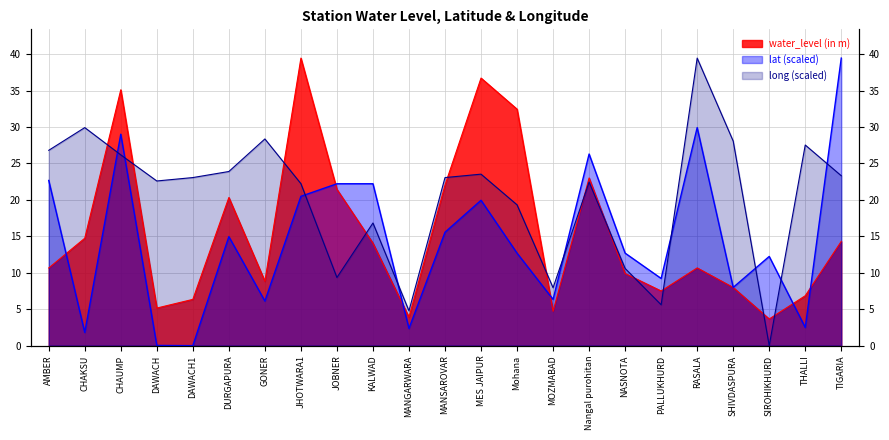

Count the number of data series in this chart.

3